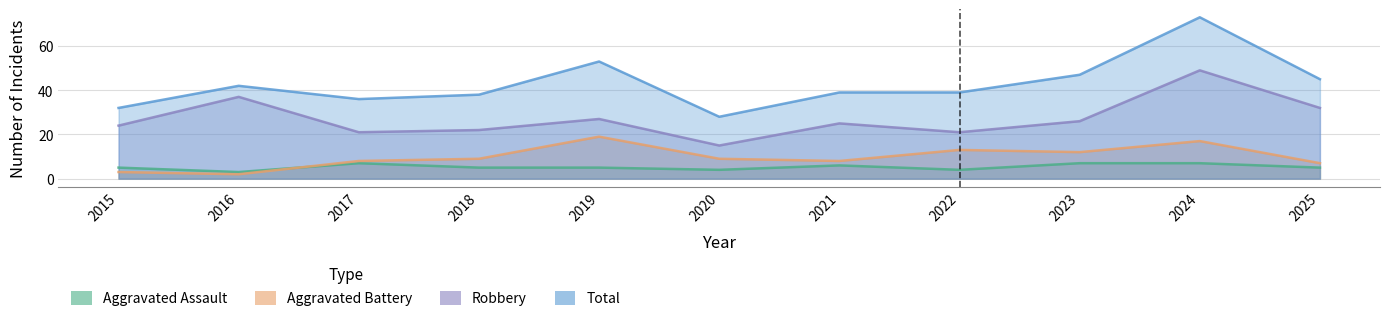

What is the difference between the Total values at 2015 and 2024?

41